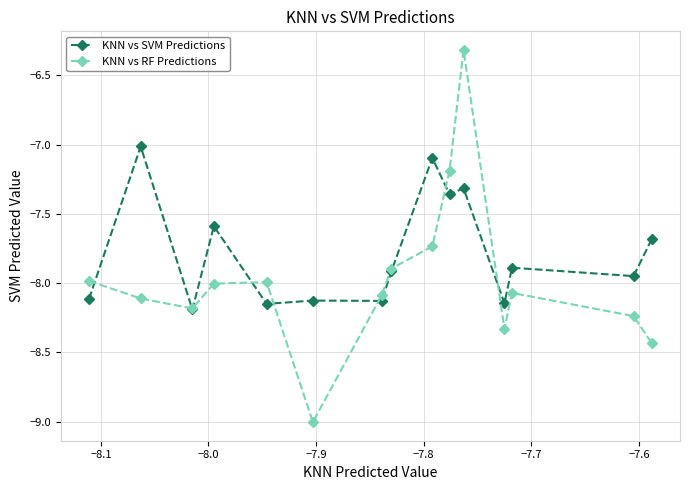

What is the greatest value displayed?

-6.3